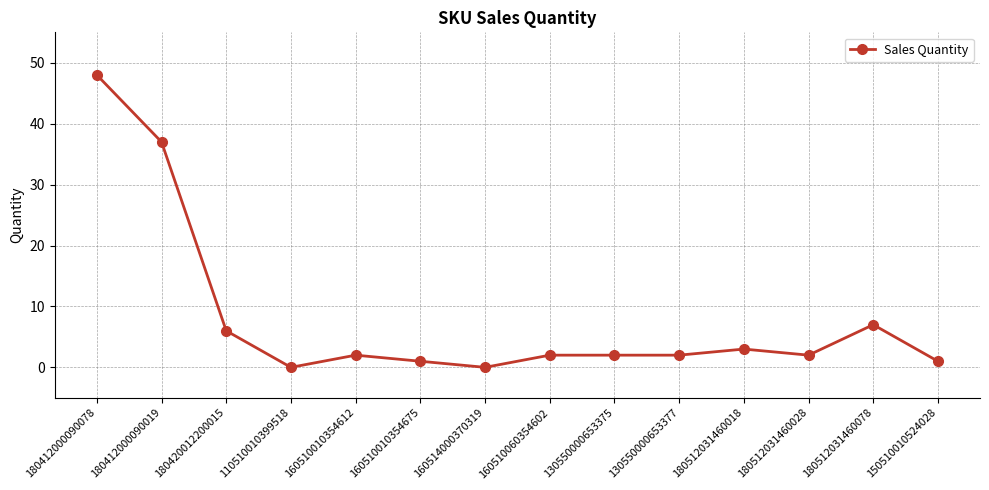

Reading left to right, list all the values displayed in this chart.

48	37	6	0	2	1	0	2	2	2	3	2	7	1